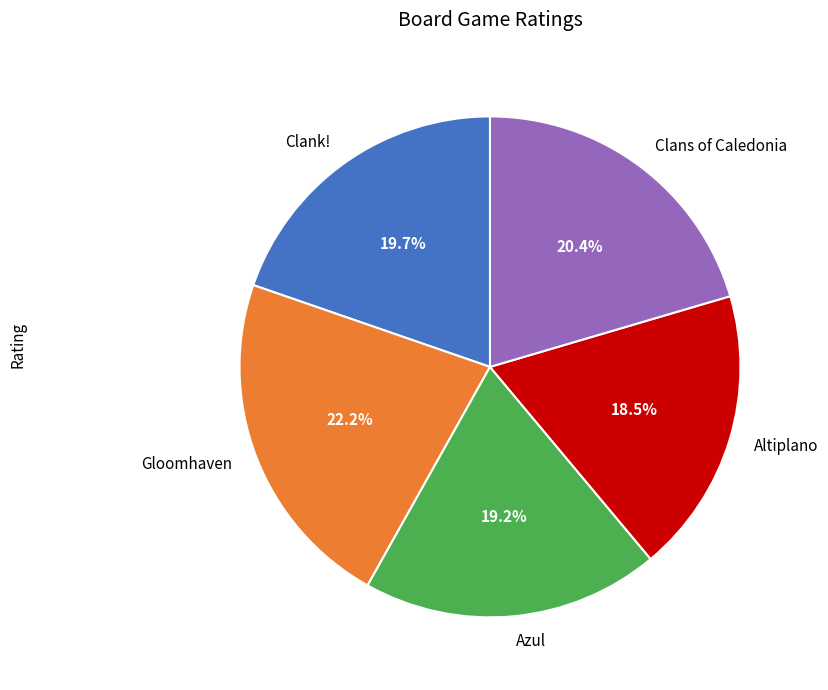

How much of the chart is everything except Clank!?

80.3%